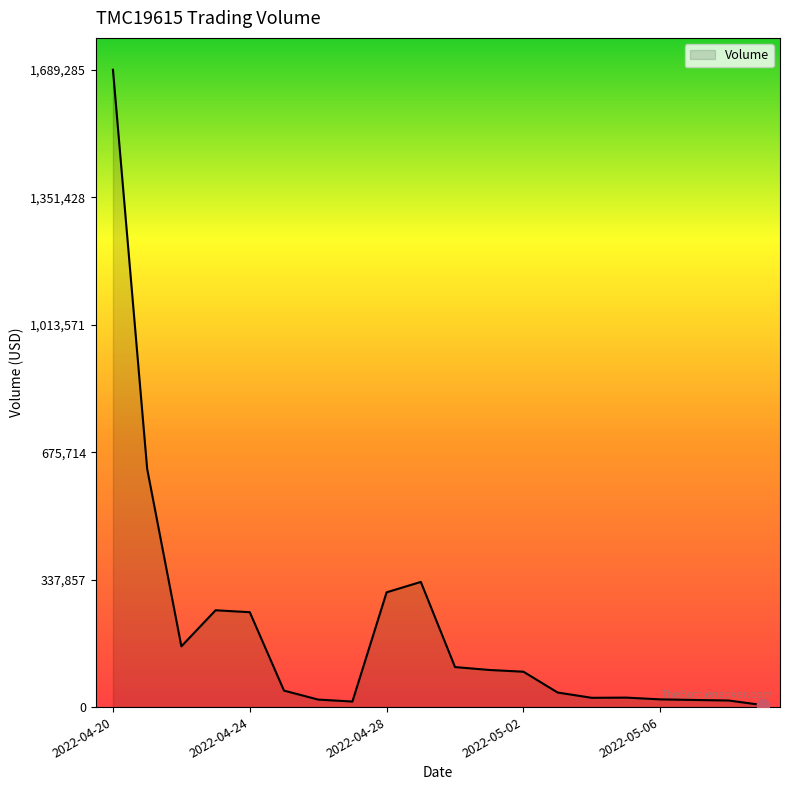

What is the difference between the maximum and minimum values?

1684049